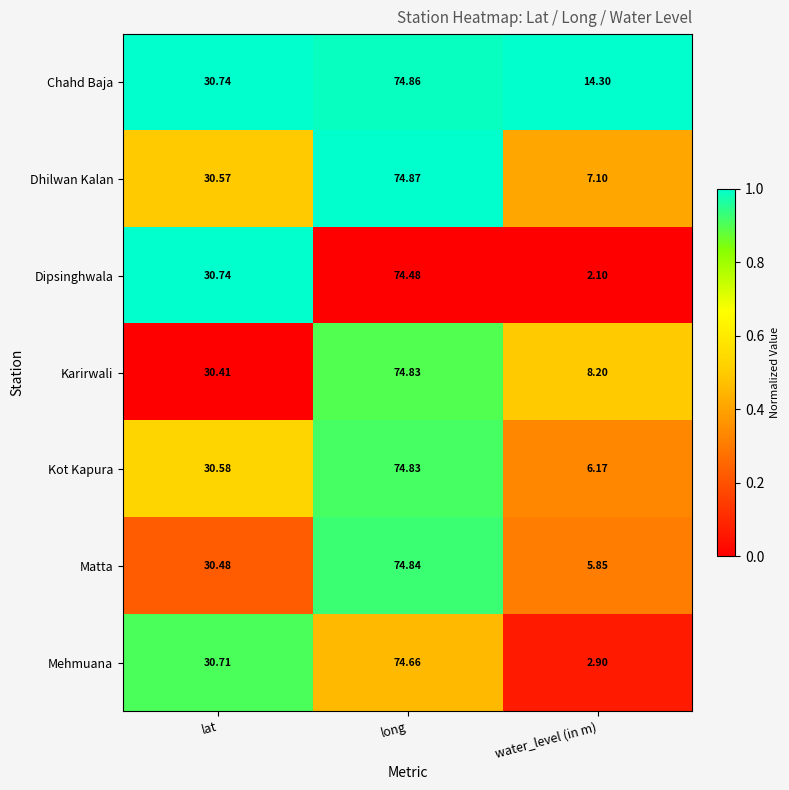

Which series has the largest range (max minus min)?

Dipsinghwala